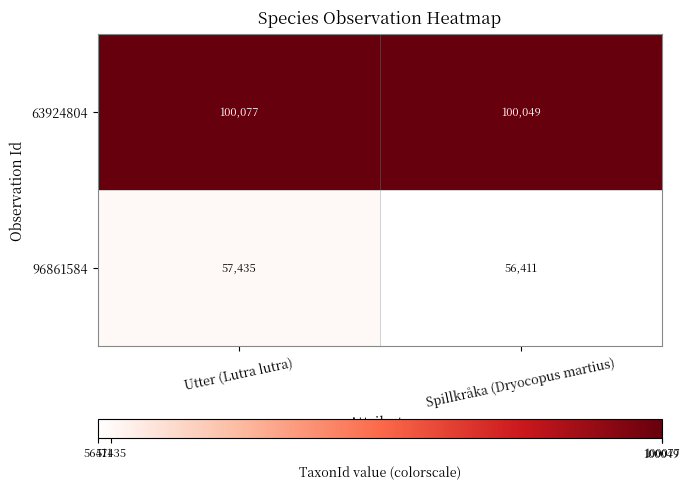

The 63924804 series shows 133913 at Utter (Lutra lutra). True or false?

False